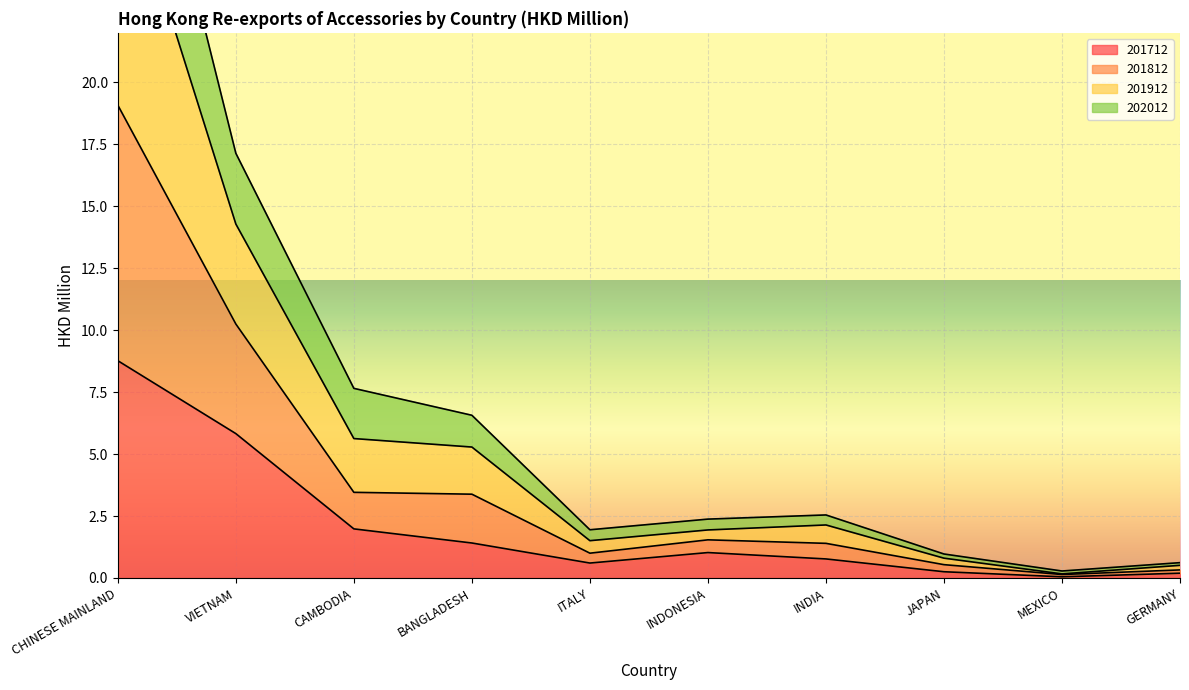

What is the maximum value for 201712?

8.8